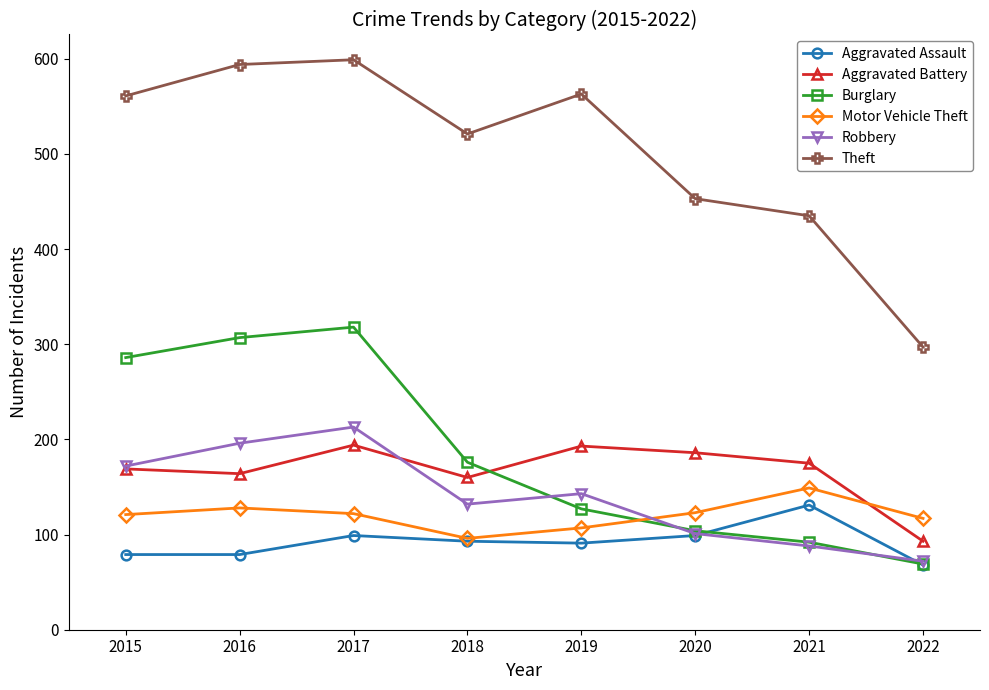

How many times do Motor Vehicle Theft and Aggravated Battery cross each other?

1